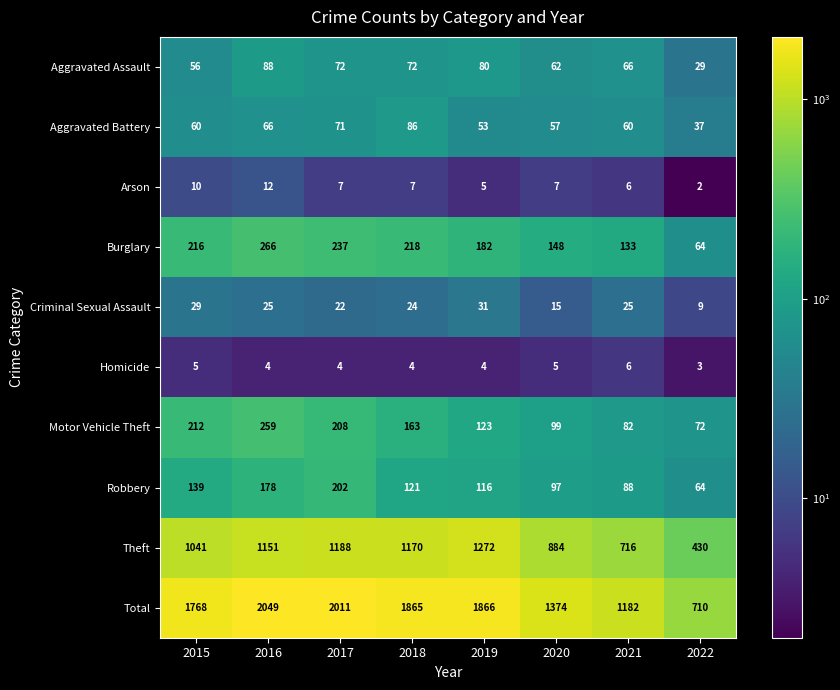

Is it true that Aggravated Battery equals 53 at 2019?

True